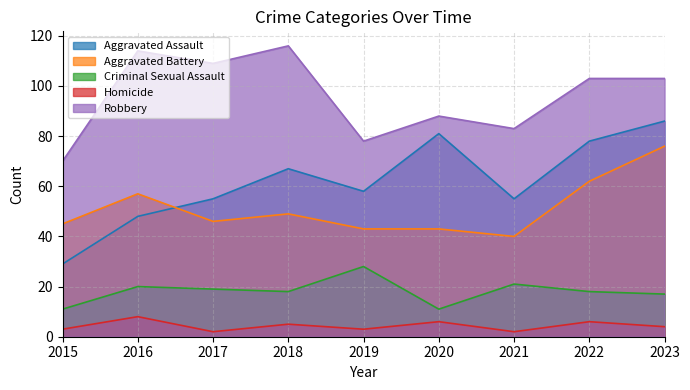

How many lines are shown in the chart?

5